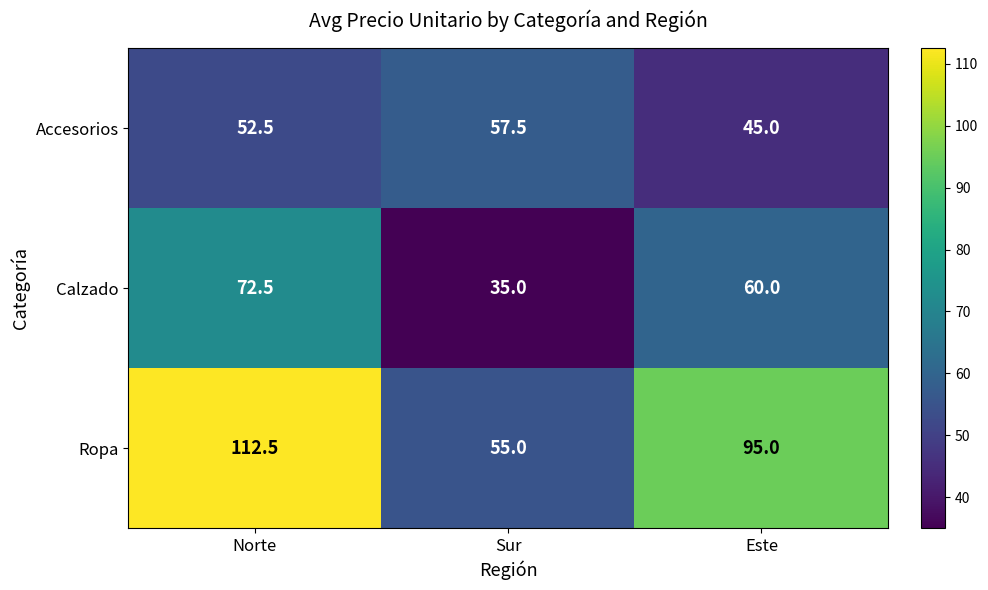

How many values in the Accesorios series exceed 52?

2